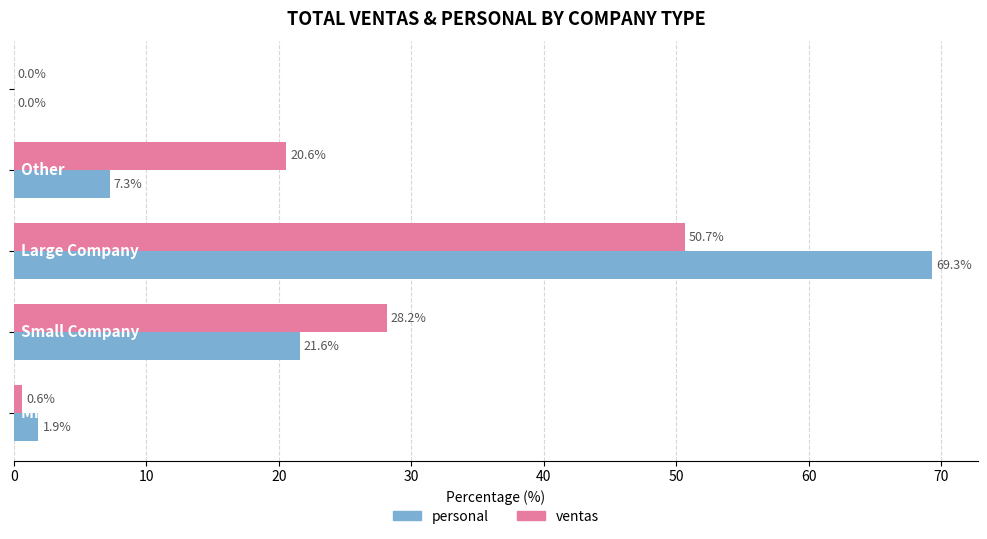

What is the maximum value for ventas?

50.7